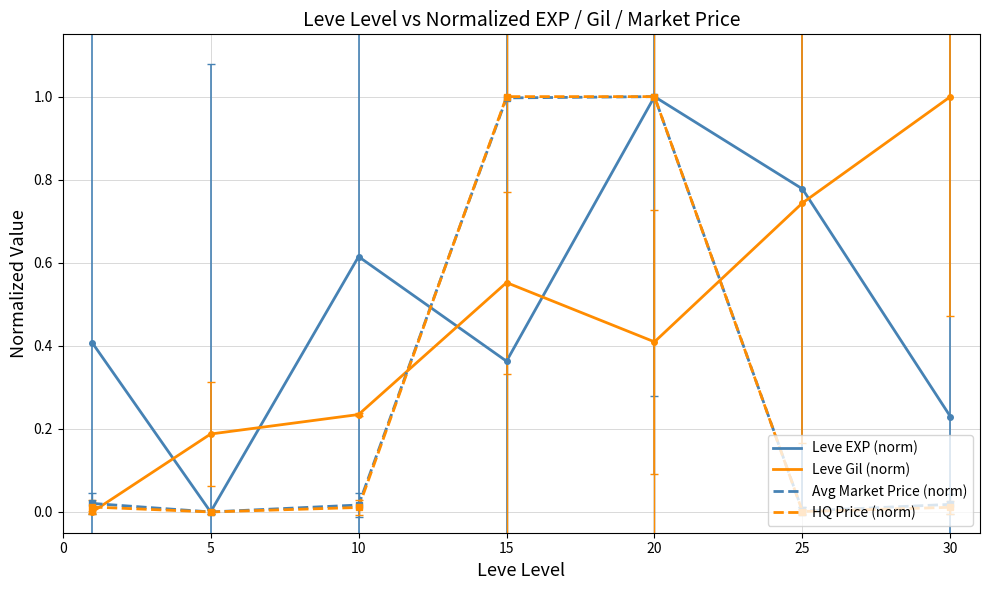

How many times do Leve Gil (norm) and HQ Price (norm) cross each other?

3